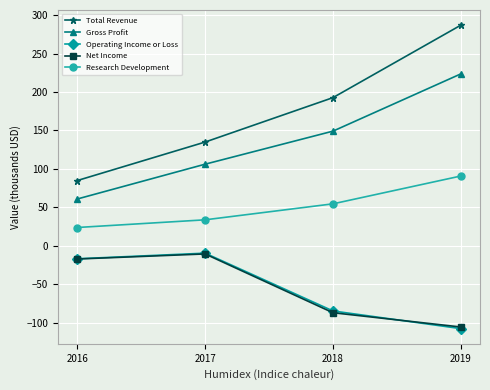

Which series has the largest range (max minus min)?

Total Revenue